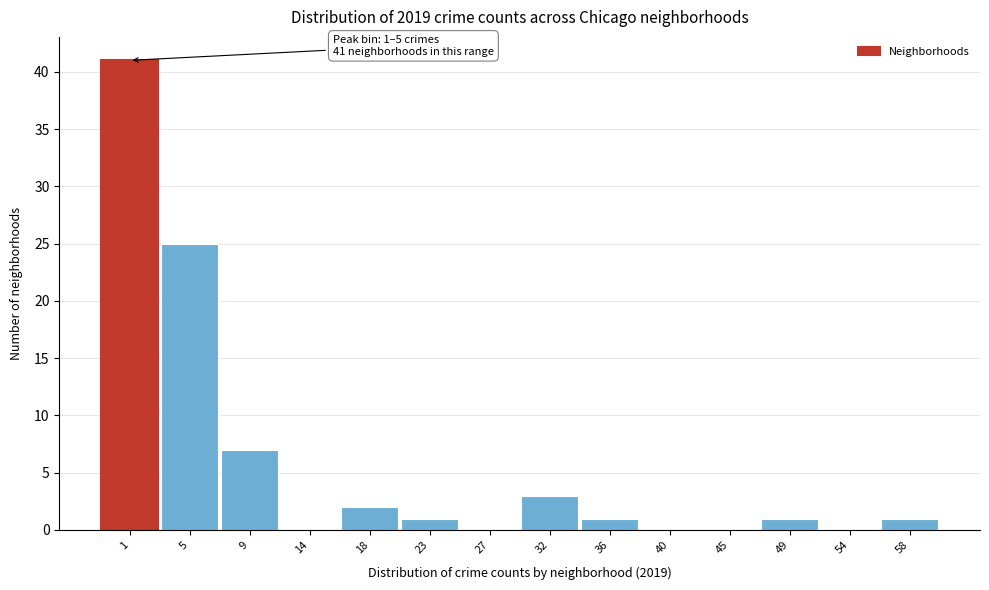

The chart shows a value of 1 at 36. True or false?

True